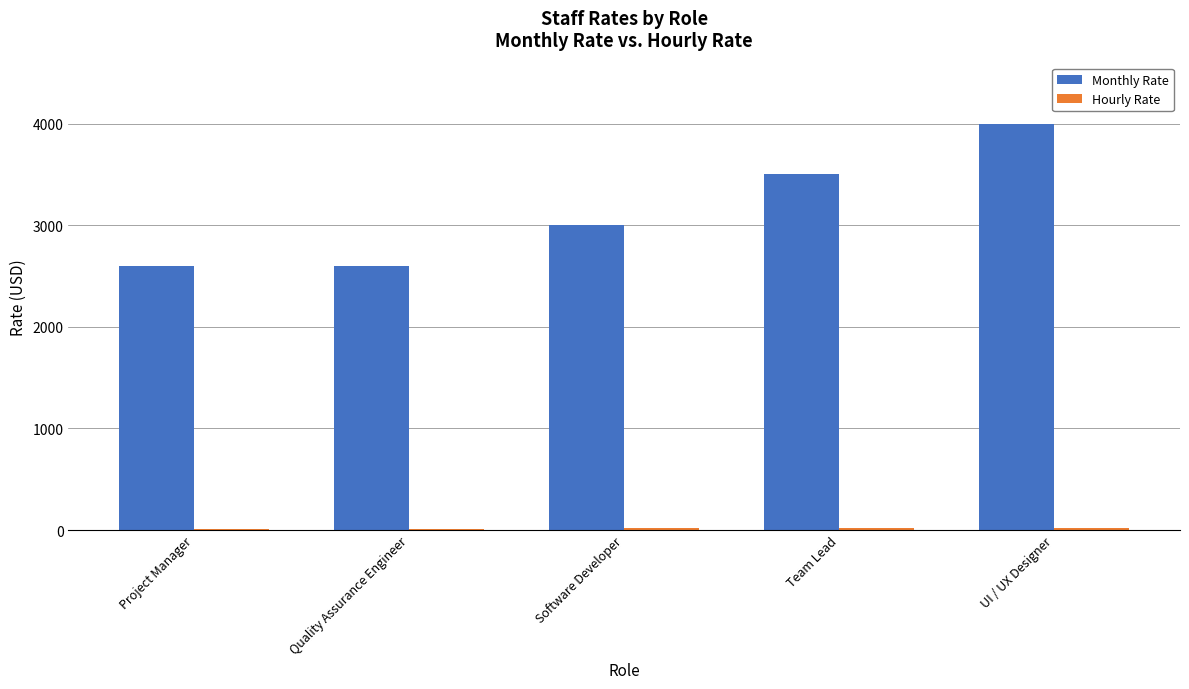

What is the lowest value of the Monthly Rate series?

2600